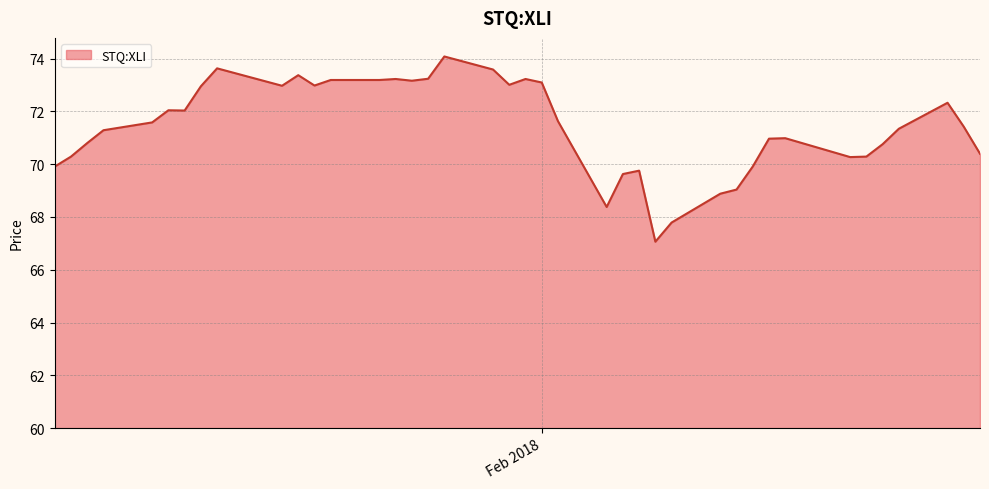

What is the maximum value shown in the chart?

74.1